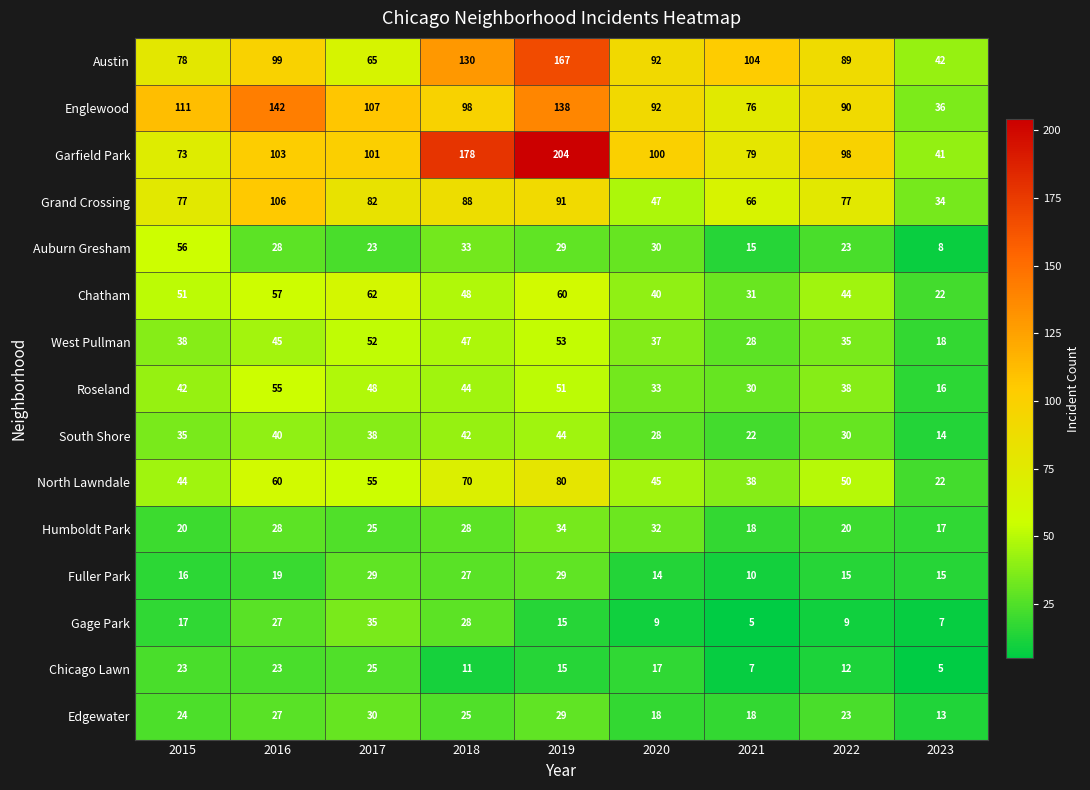

What is the average value of the Gage Park series?

17